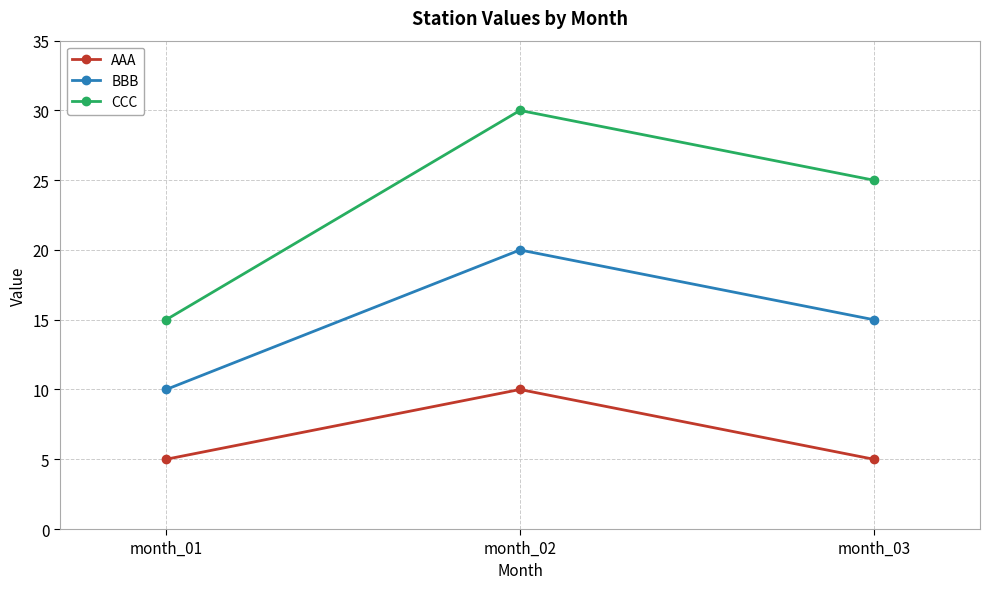

The BBB series shows 10 at month_01. True or false?

True